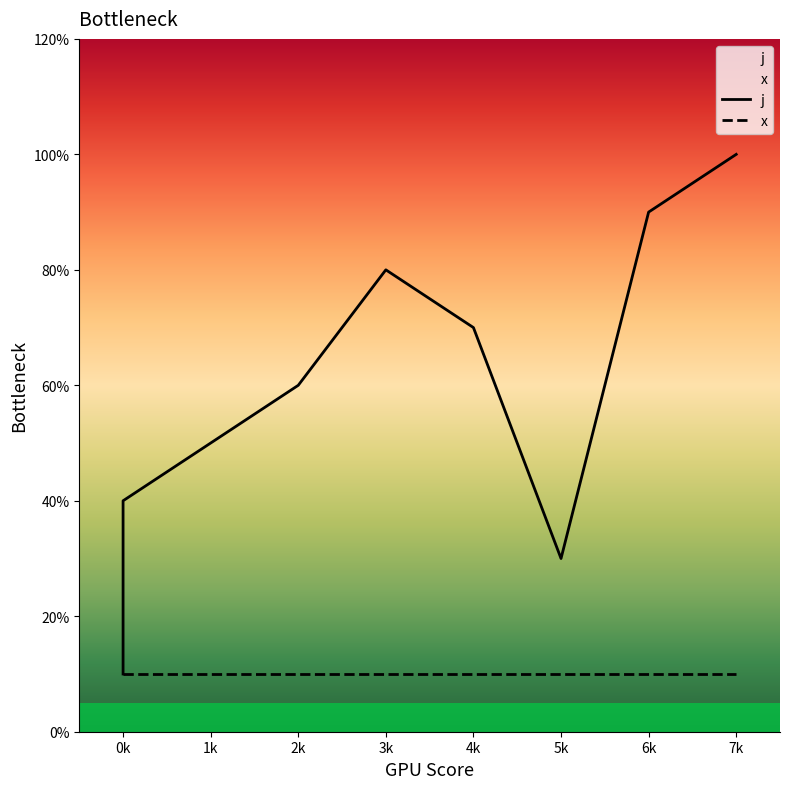

The j series shows 2 at 0k. True or false?

False